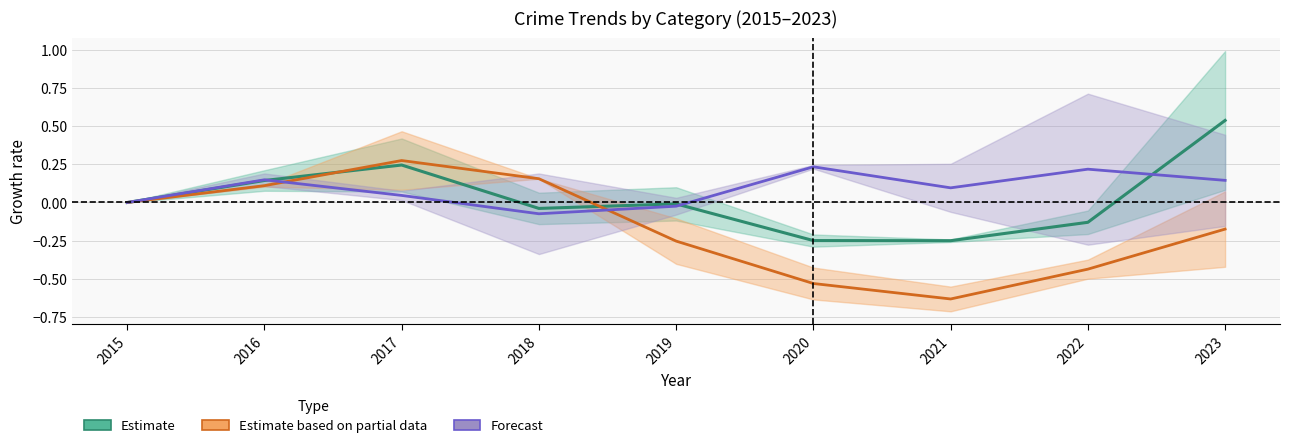

The Estimate series shows -0.1 at 2018. True or false?

False